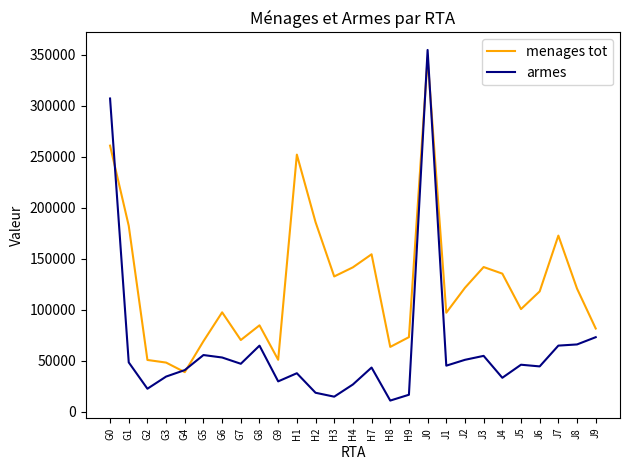

After their last crossing, which series has the higher values: armes or menages tot?

menages tot